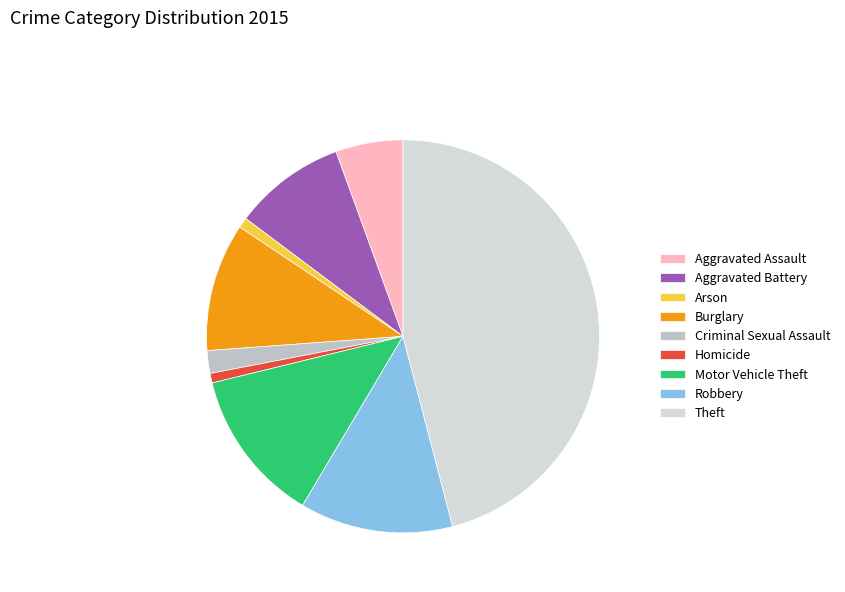

What percentage is the Motor Vehicle Theft slice, to the nearest percent?

13%